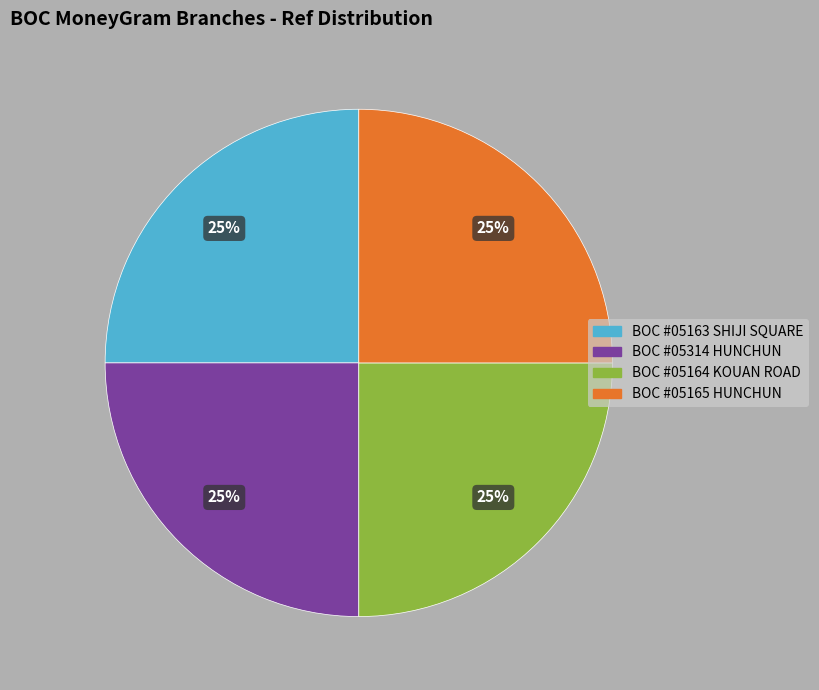

Is it true that BOC #05314 HUNCHUN is 14% of the pie?

False